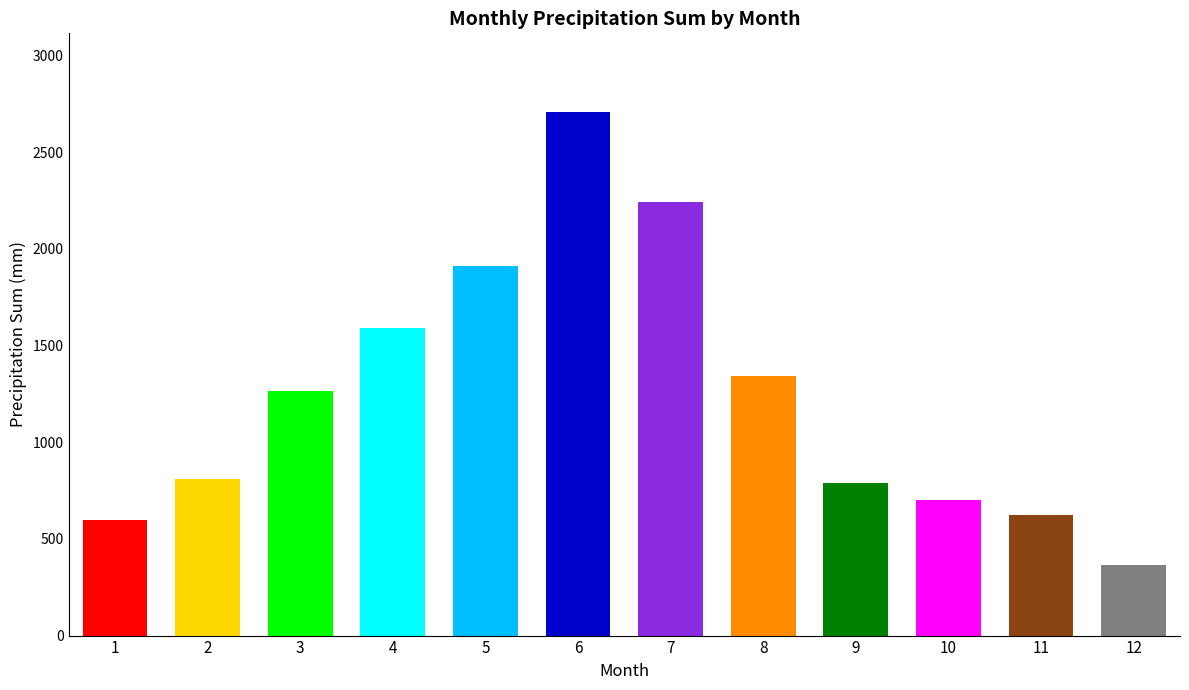

Read the value at 3.

1263.3